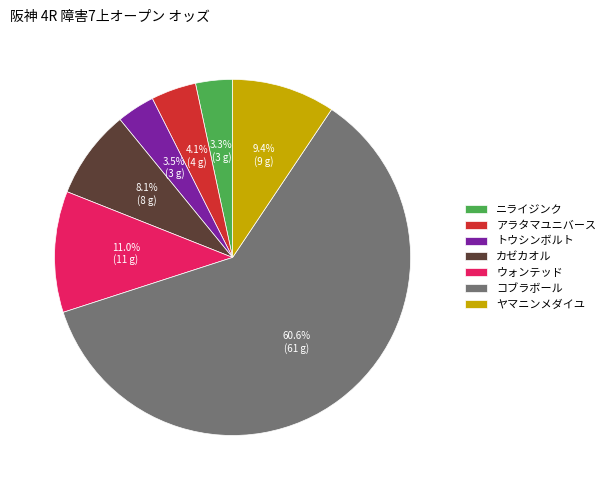

The ヤマニンメダイユ slice represents 1% of the pie. True or false?

False